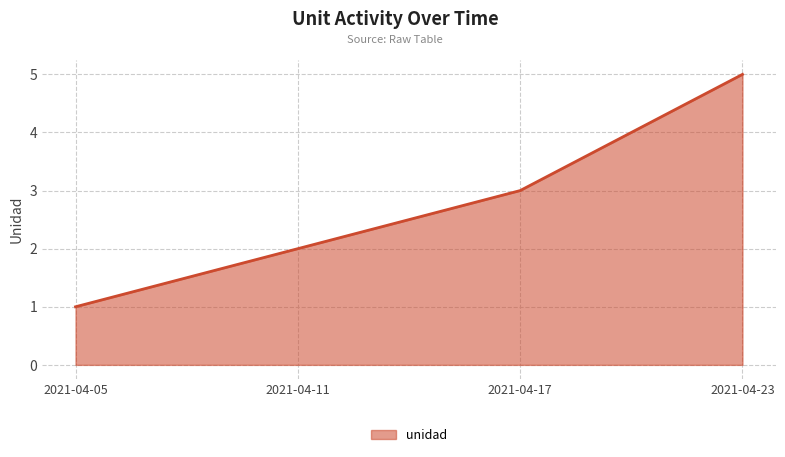

The value at 2021-04-05 is 1. True or false?

True